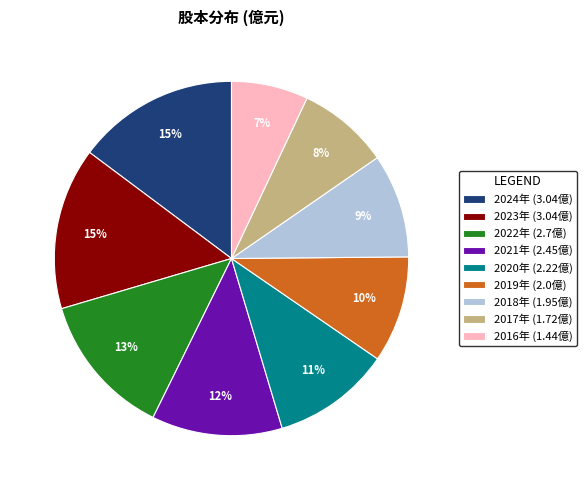

The 2017年 (1.72億) slice represents 1% of the pie. True or false?

False